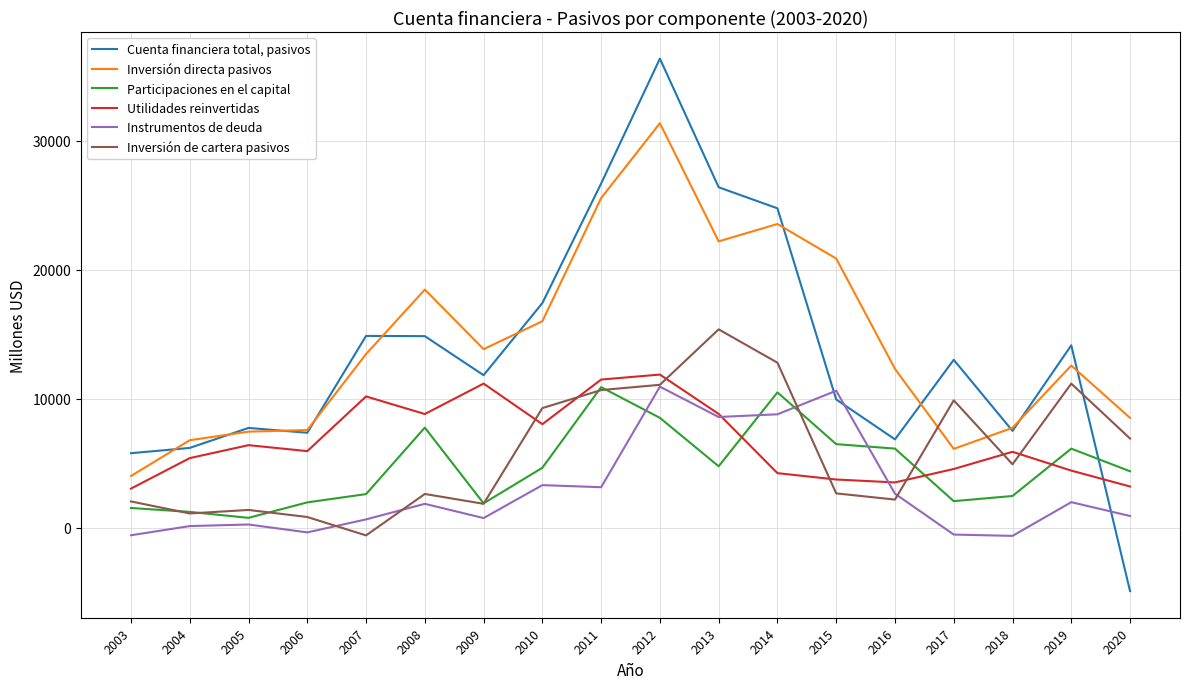

At which label does Inversión directa pasivos reach its minimum?

2003